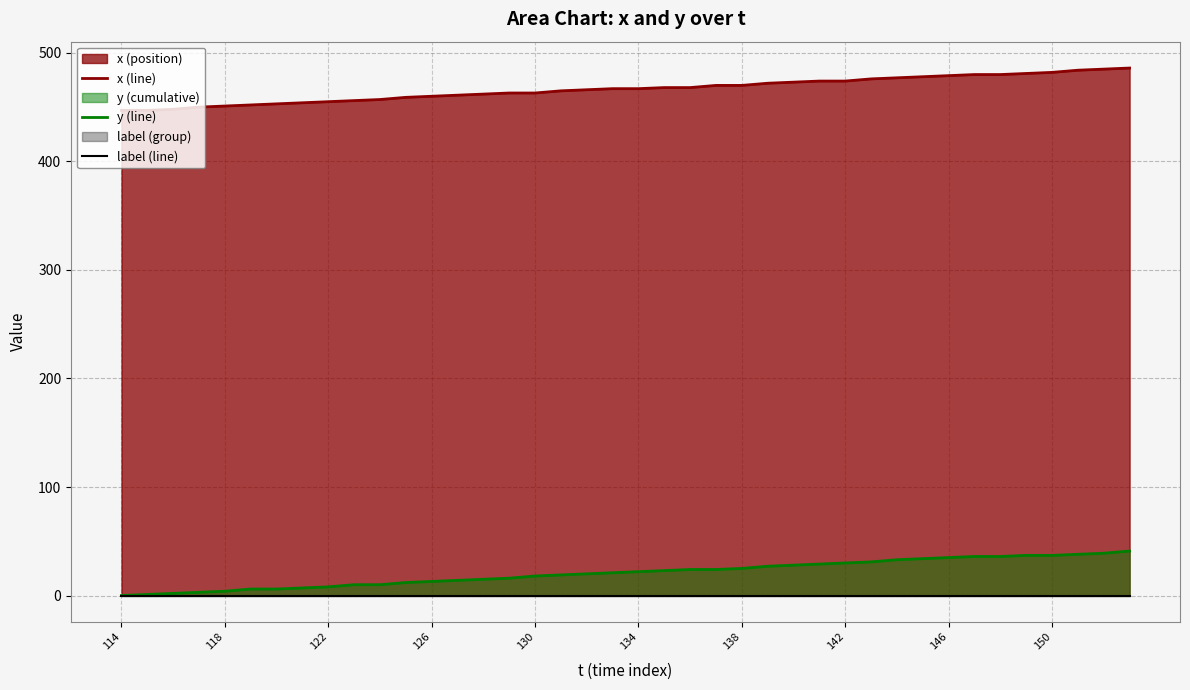

Does the chart display data point markers on the line(s)?

No